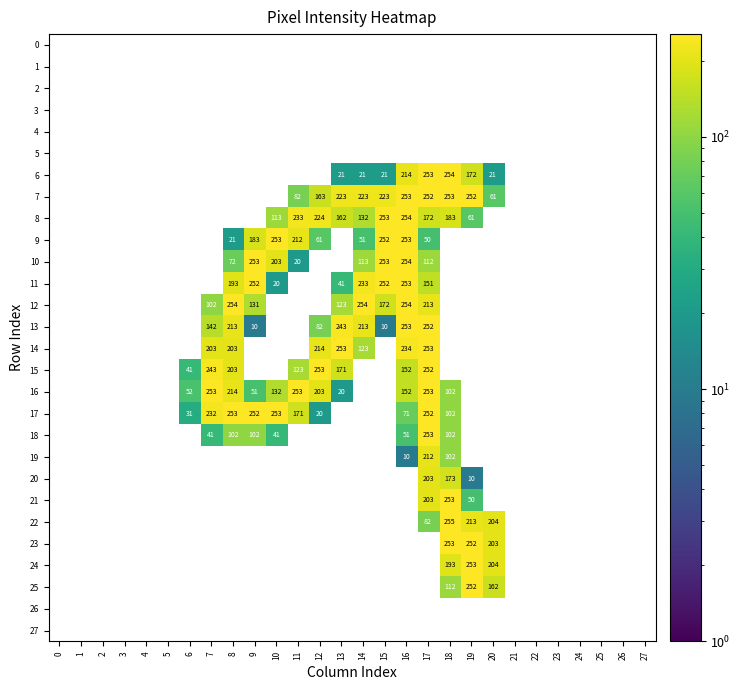

True or false: 14 has a value of 133 at 8.

False